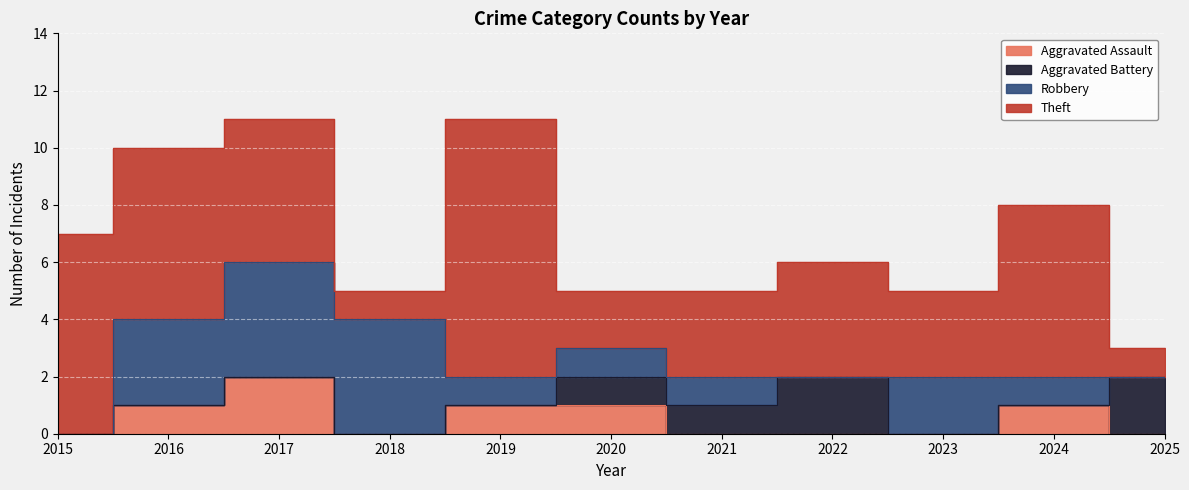

Reading right to left, transcribe all the data shown in this chart.

Aggravated Assault: 0	1	0	0	0	1	1	0	2	1	0
Aggravated Battery: 2	0	0	2	1	1	0	0	0	0	0
Robbery: 0	1	2	0	1	1	1	4	4	3	0
Theft: 1	6	3	4	3	2	9	1	5	6	7
Total: 3	8	5	6	5	5	11	5	11	10	7